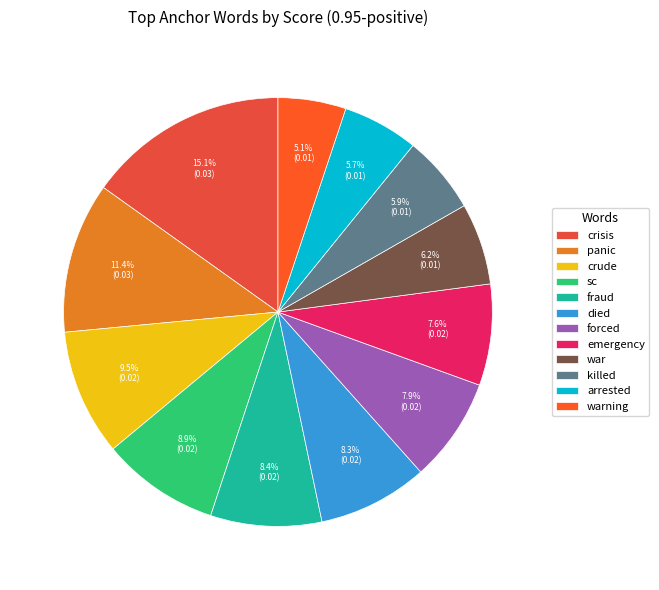

To the nearest percent, what portion does panic represent?

11%